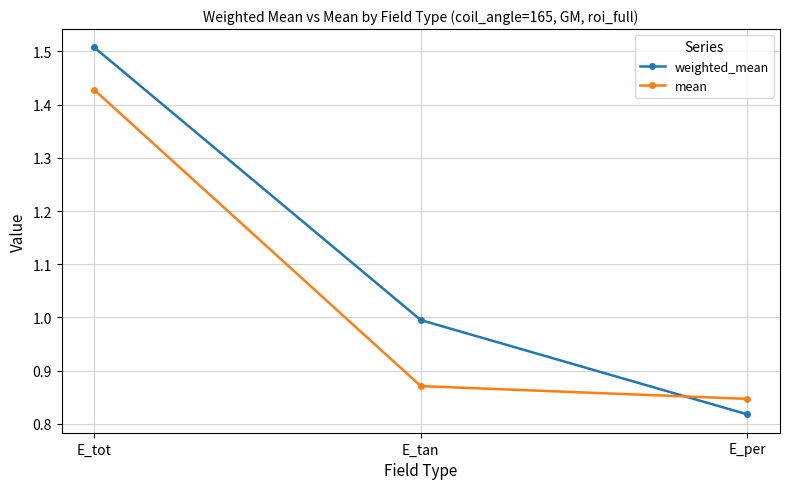

Between E_tot and E_per, which series saw the biggest shift?

weighted_mean